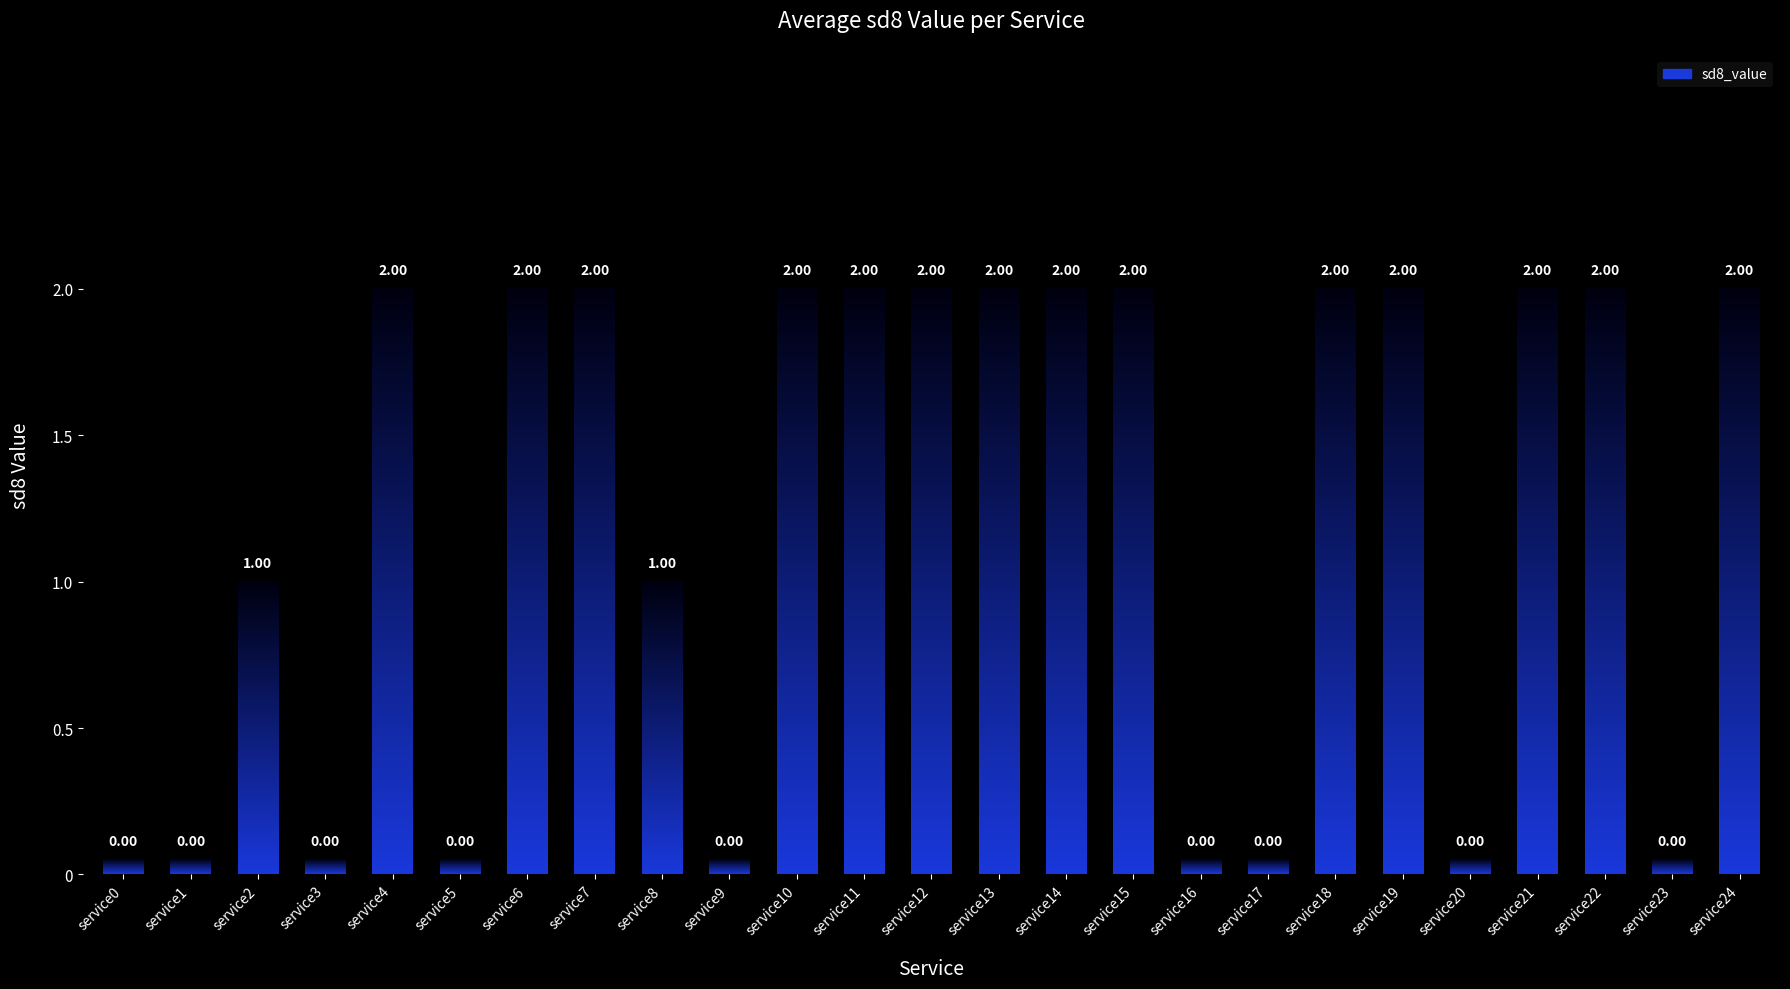

List the labels in order of value, largest first.

service4, service6, service7, service10, service11, service12, service13, service14, service15, service18, service19, service21, service22, service24, service2, service8, service0, service1, service3, service5, service9, service16, service17, service20, service23